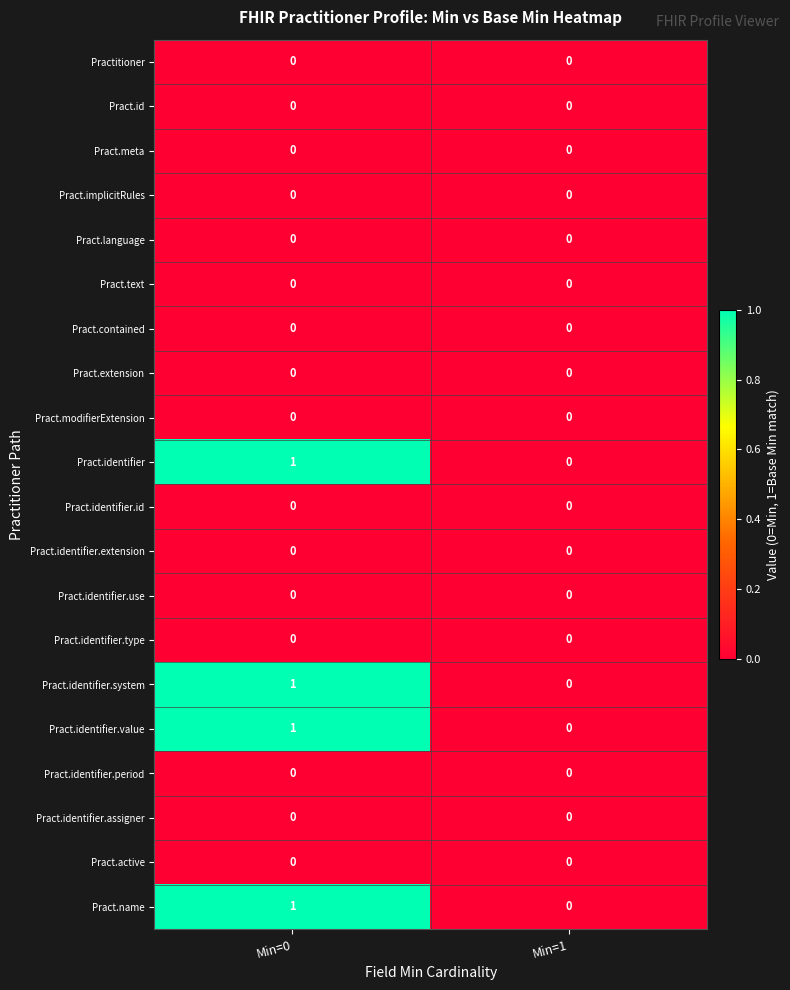

Rank the categories by Pract.identifier value from highest to lowest.

Min=0, Min=1